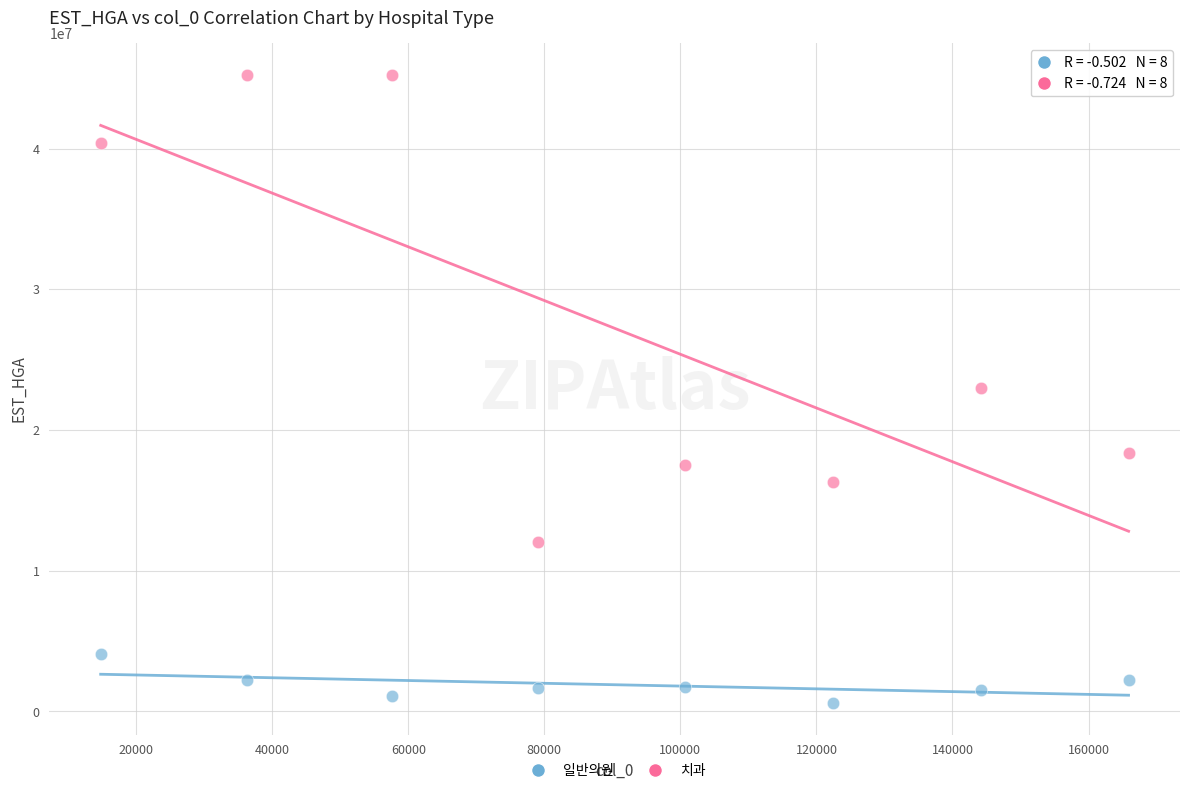

Which series contains the highest Y value?

치과